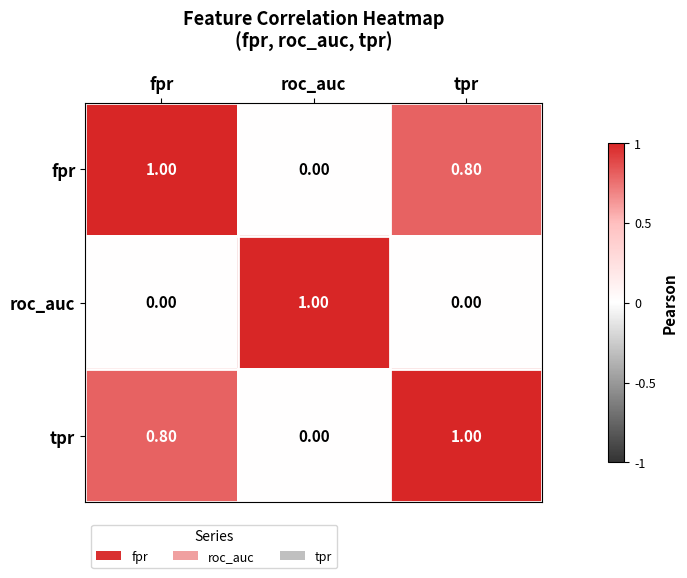

What is the average value of the roc_auc series?

0.3